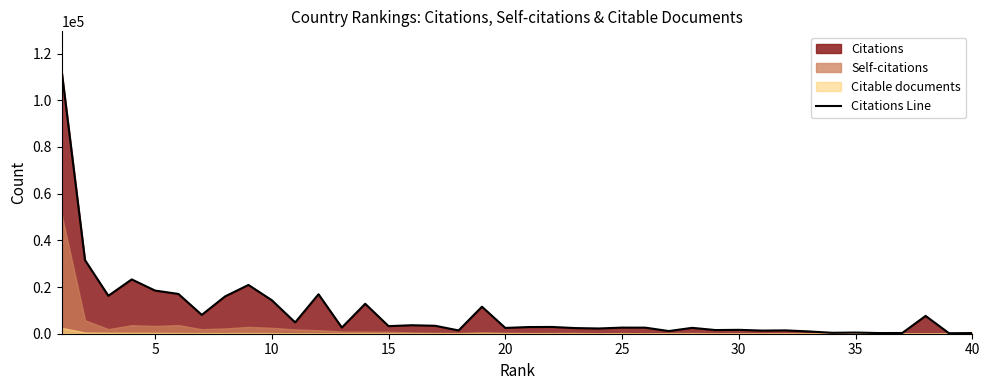

What is the difference between the maximum and second lowest values?

112323